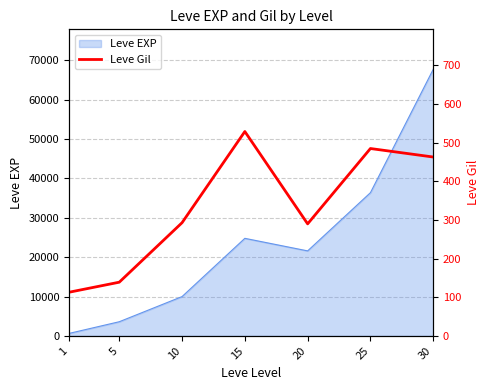

At which category does the data reach its first local peak?

15